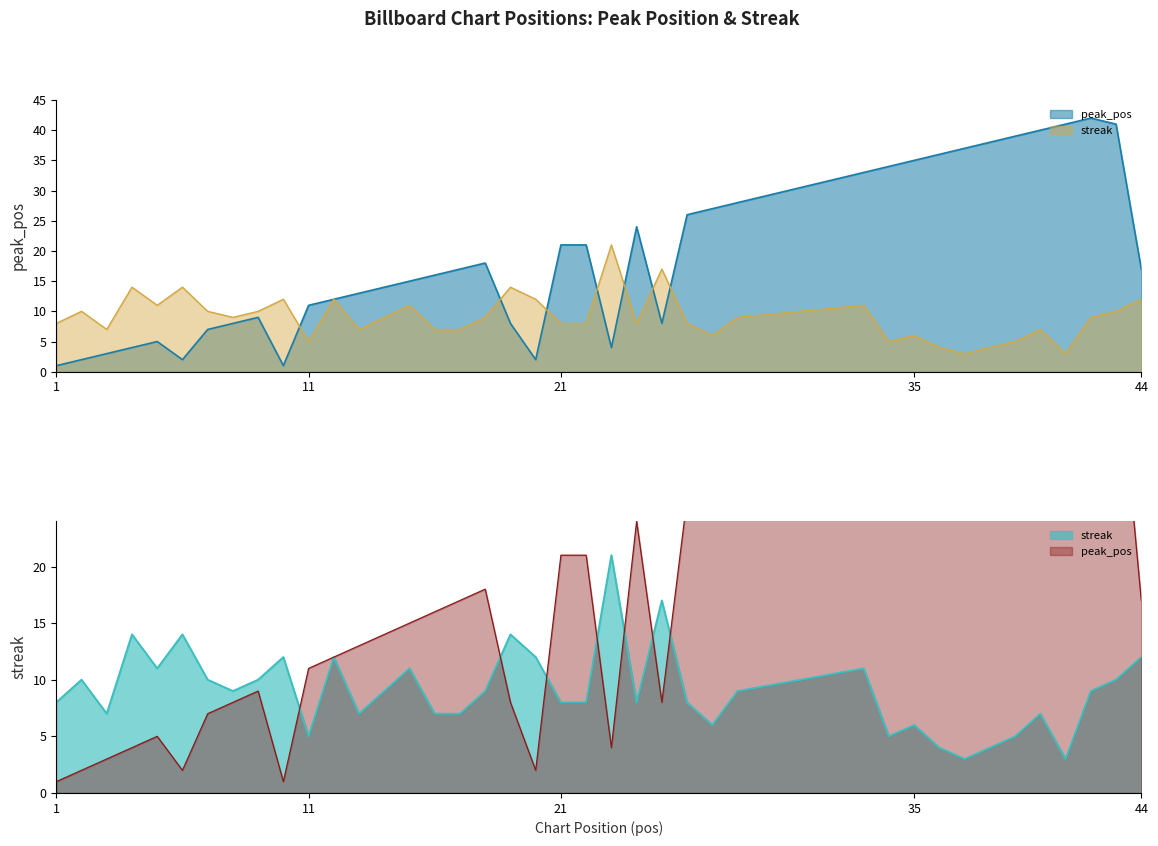

Does the chart have visible grid lines?

No